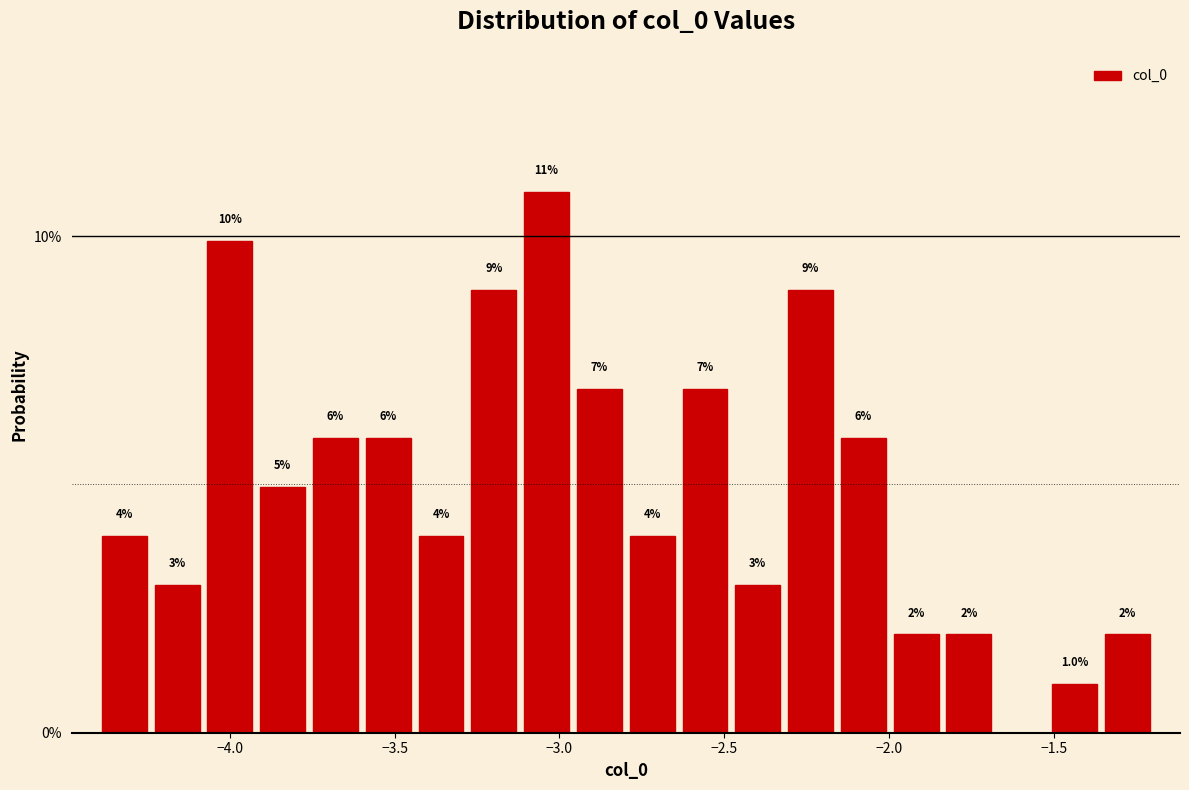

Read against the x-axis, roughly where is the centre of the tallest bar?

-3.05